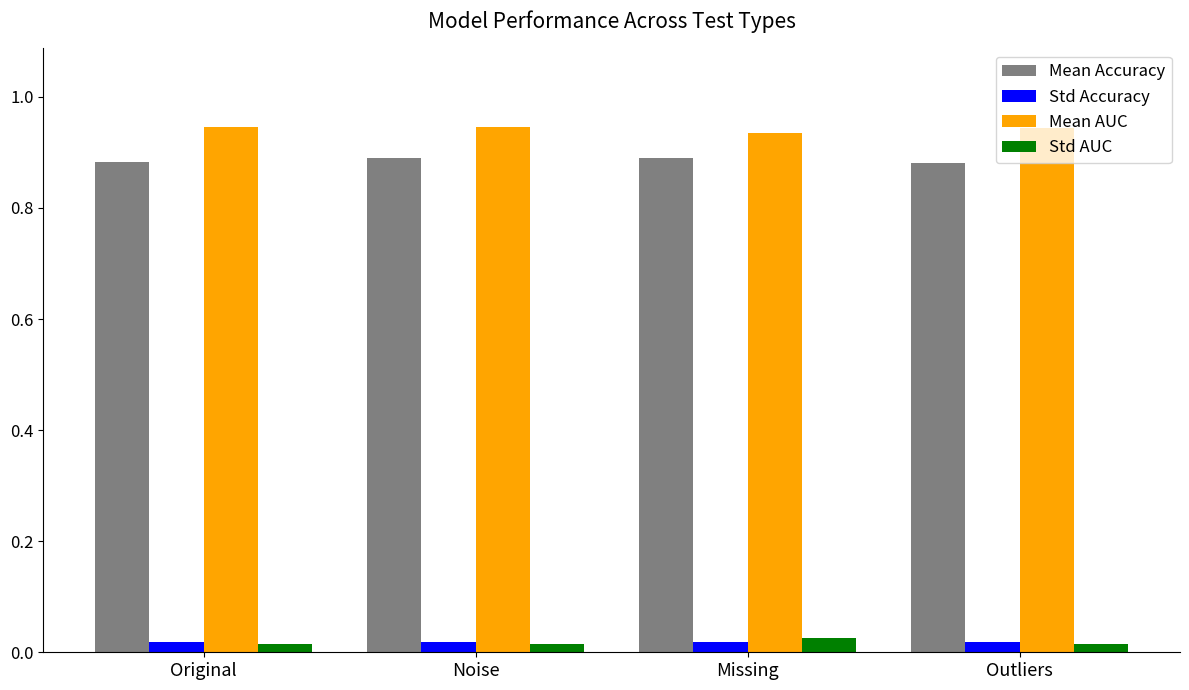

Which series has the largest total across all categories?

Mean AUC